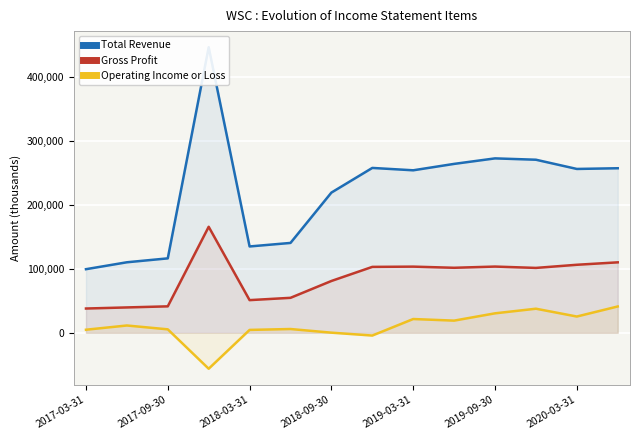

What is the maximum value for Operating Income or Loss?

41100